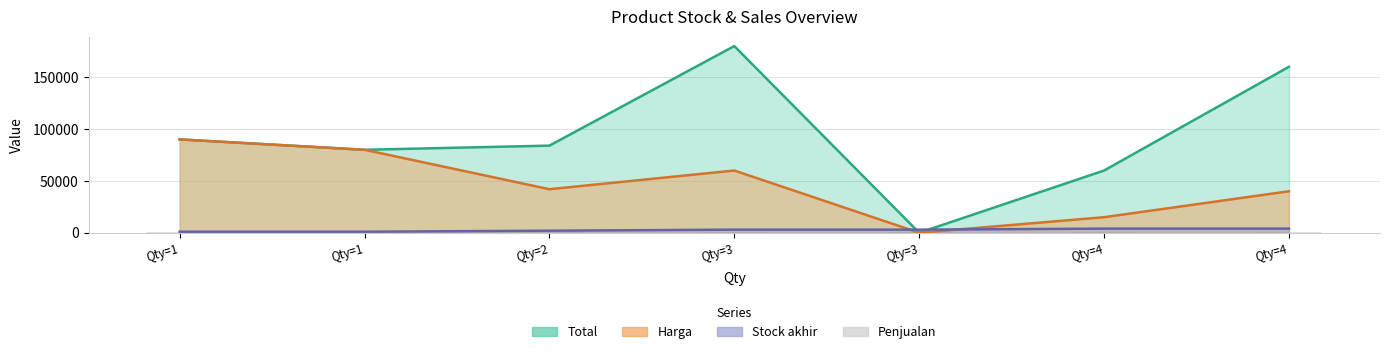

How many Stock akhir values are between 1 and 4?

7